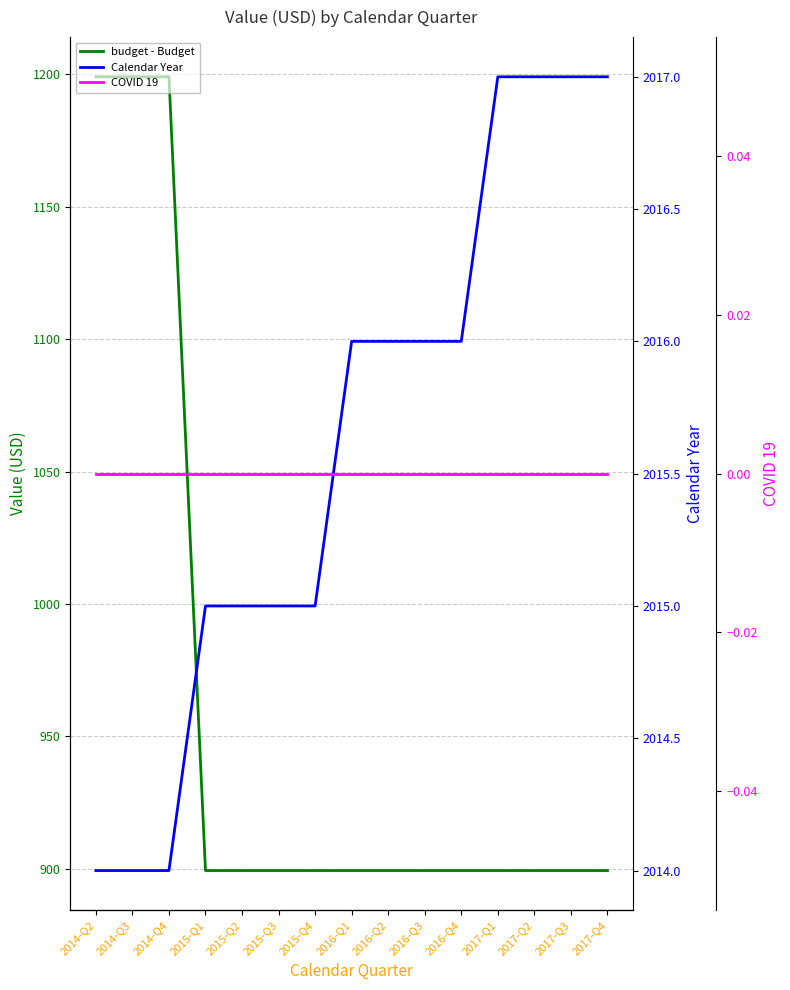

Is the value of Calendar Year at 2016-Q4 greater than the value of COVID 19 at 2014-Q3?

Yes